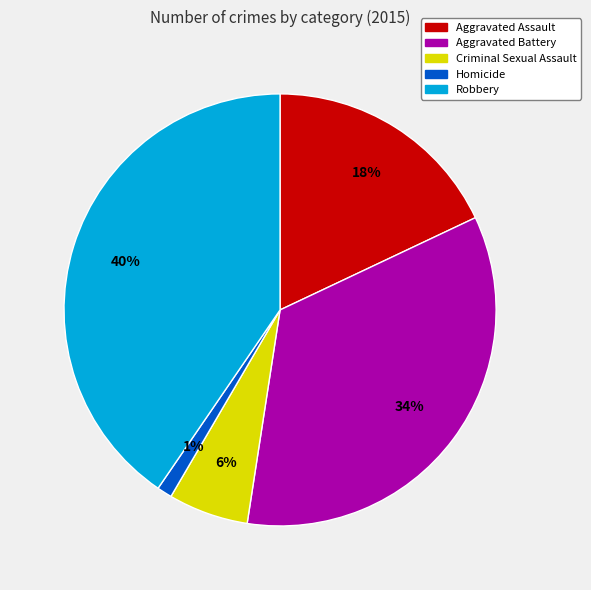

Do Homicide and Aggravated Battery together represent more than half of the pie?

No